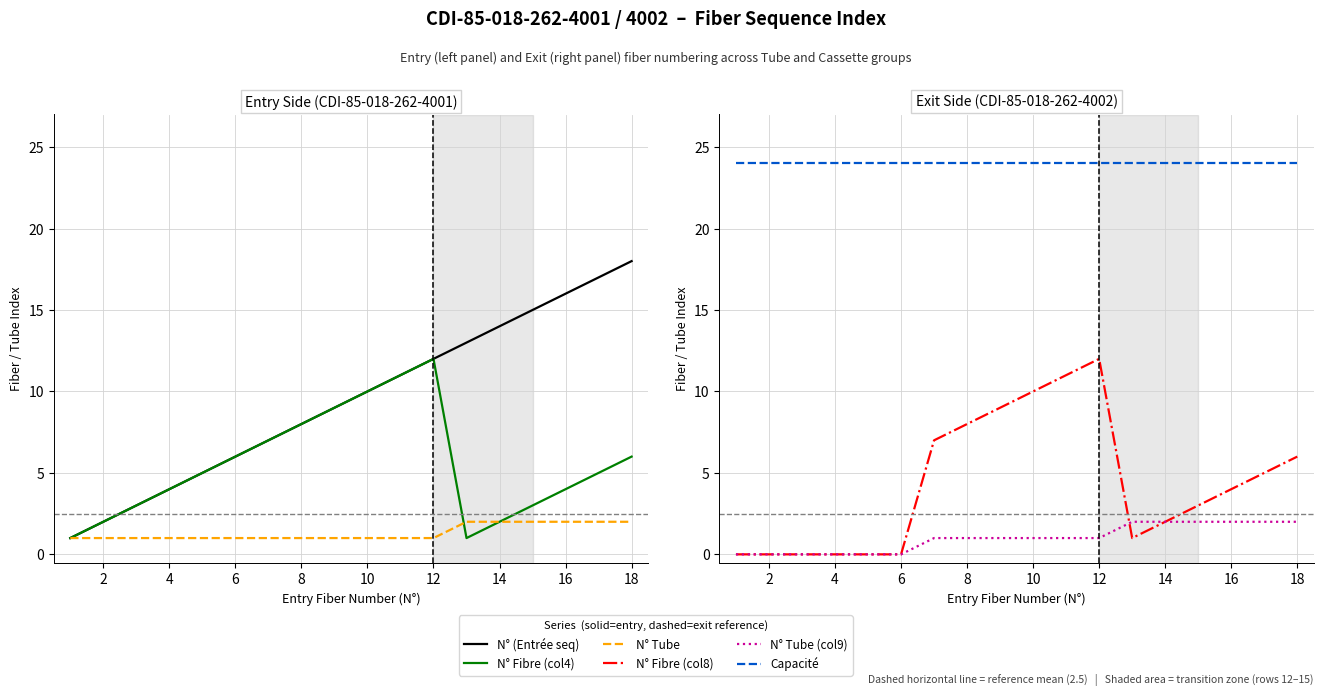

What is the average value of the N° Fibre (col8) series?

4